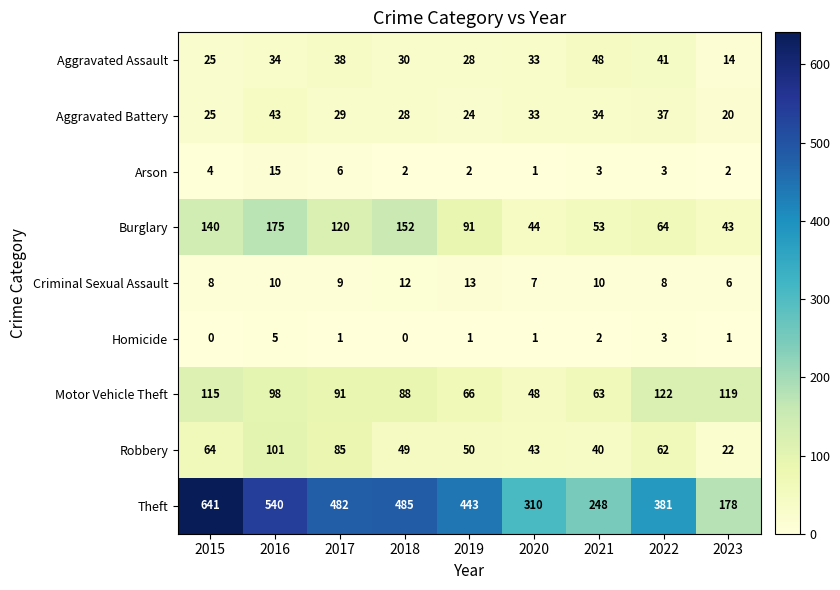

Where does the Aggravated Battery series first go above 29?

2016